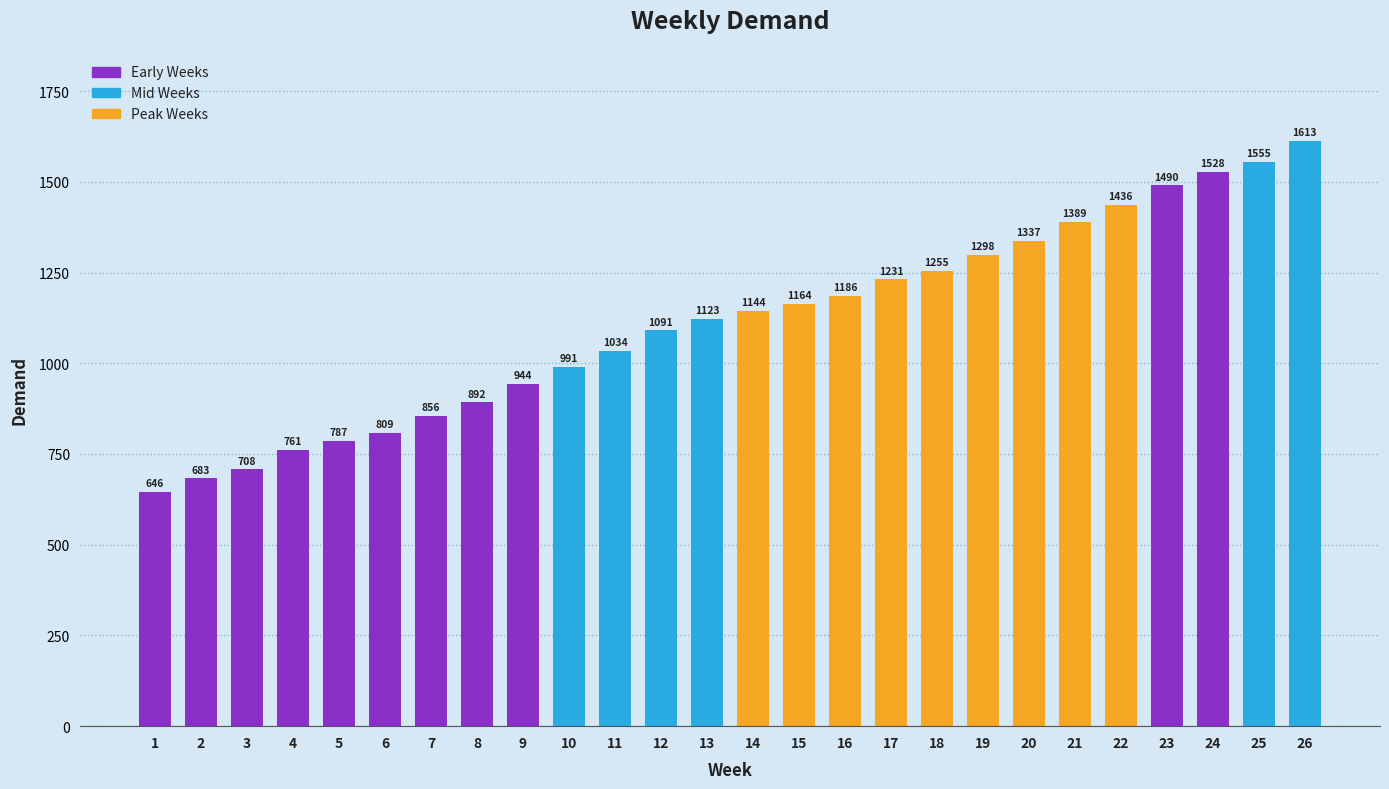

What is the change in value from 2 to 24?

+845